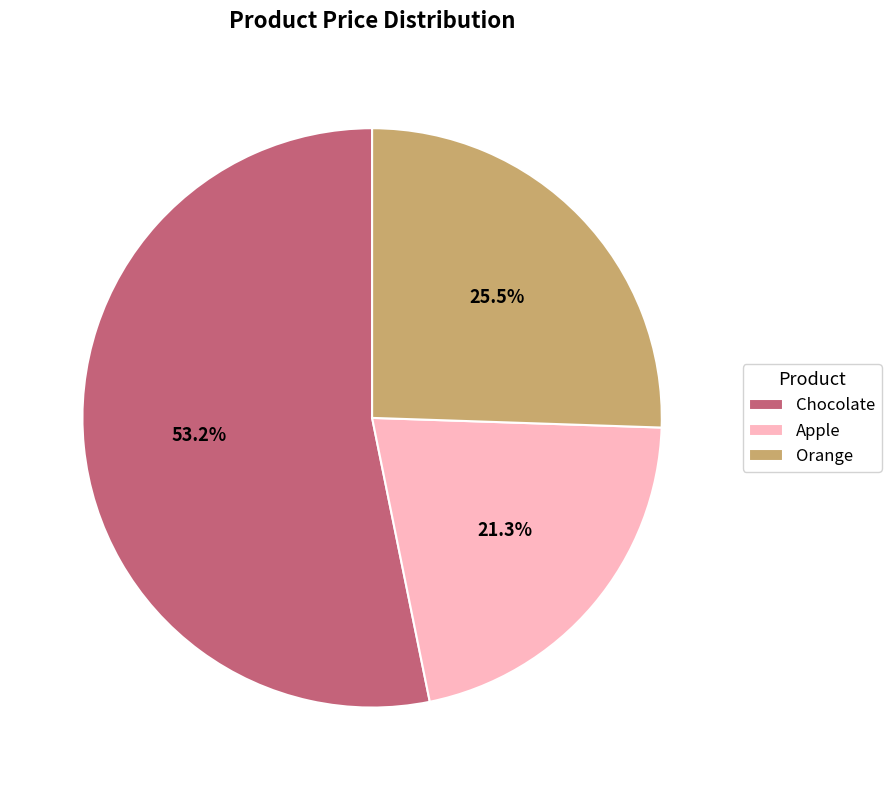

What portion of the pie excludes Orange?

74.5%